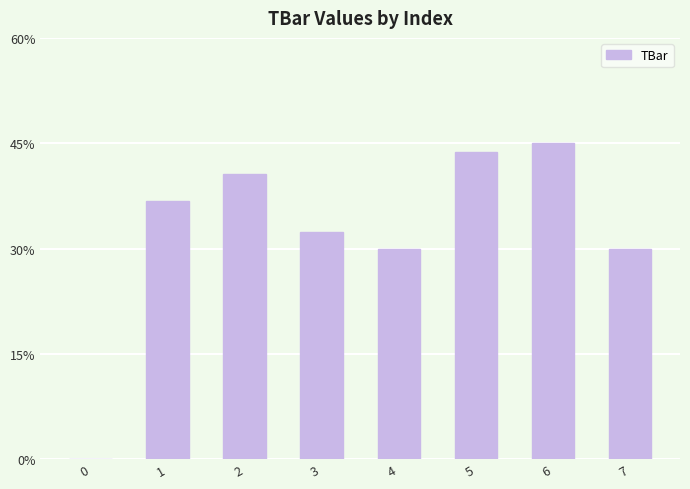

Approximately how many times larger is the value at 6 compared to 7?

1.5